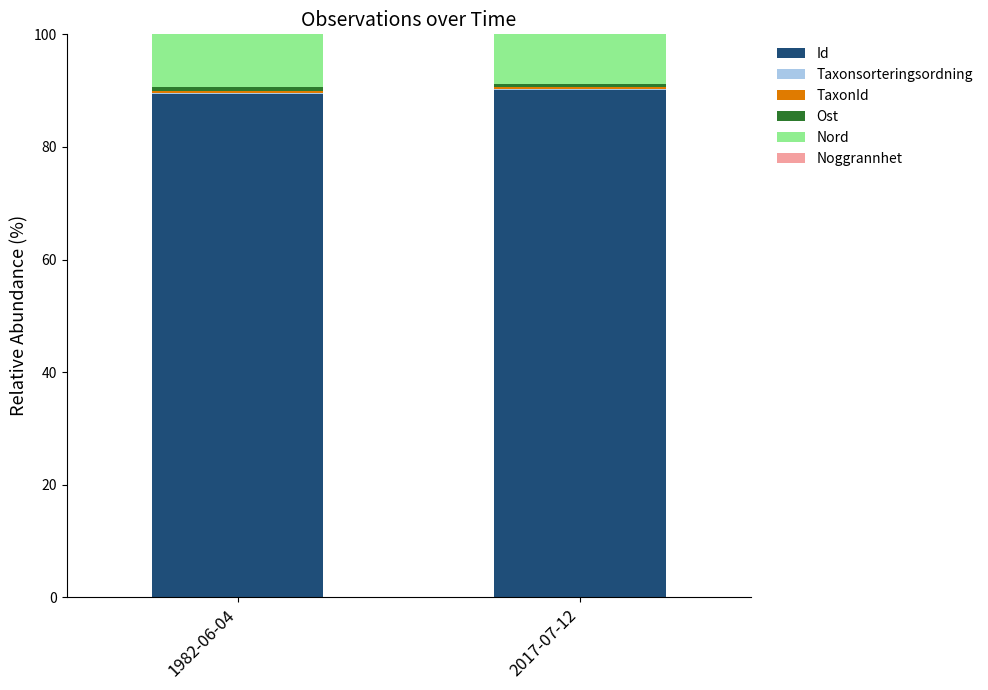

What is the highest value of the Id series?

90.1